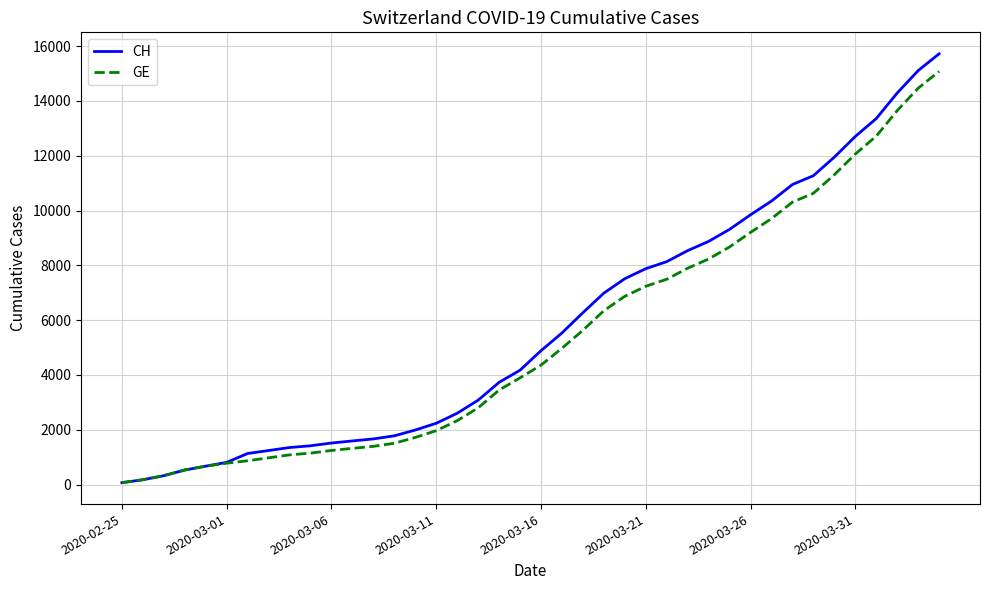

What are all the series names shown in the legend?

CH, GE